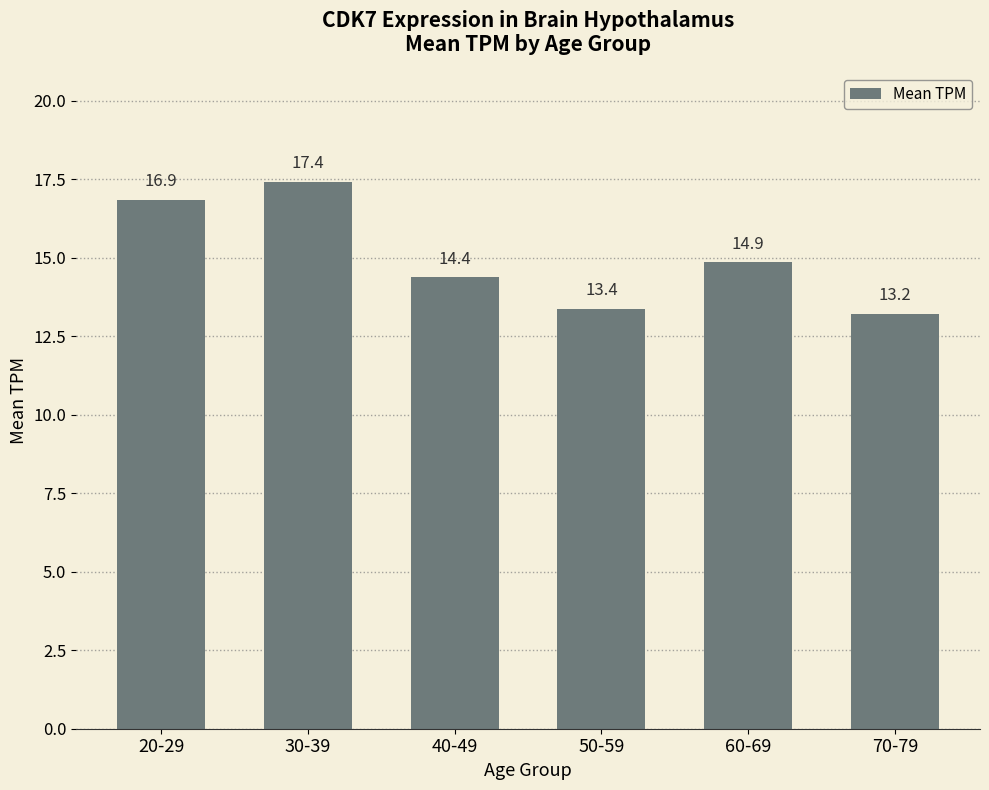

Which category has the highest value across all series?

30-39